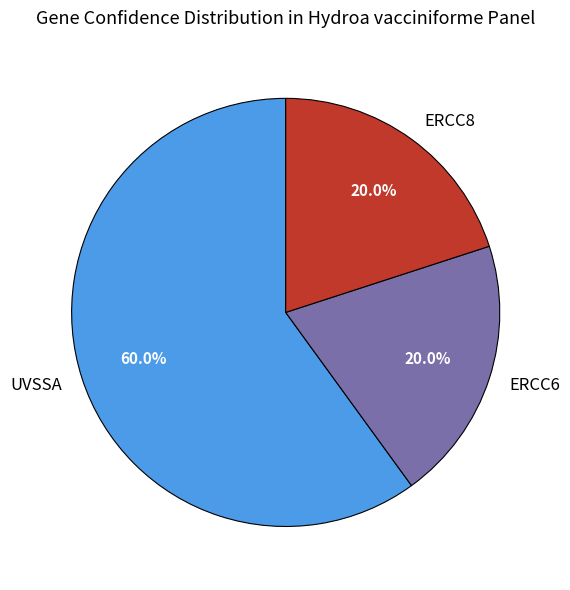

Approximately how many times larger is the value at UVSSA compared to ERCC8?

3.0